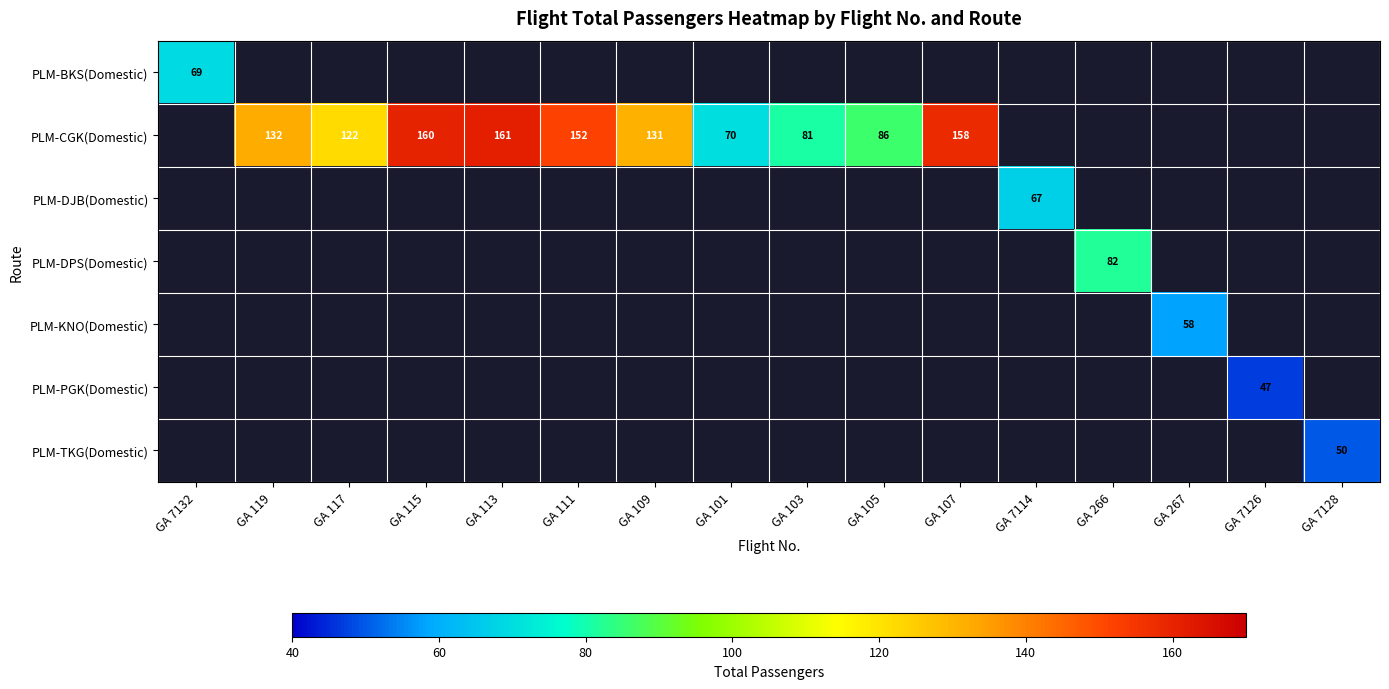

The PLM-CGK(Domestic) series shows 86 at GA 105. True or false?

True